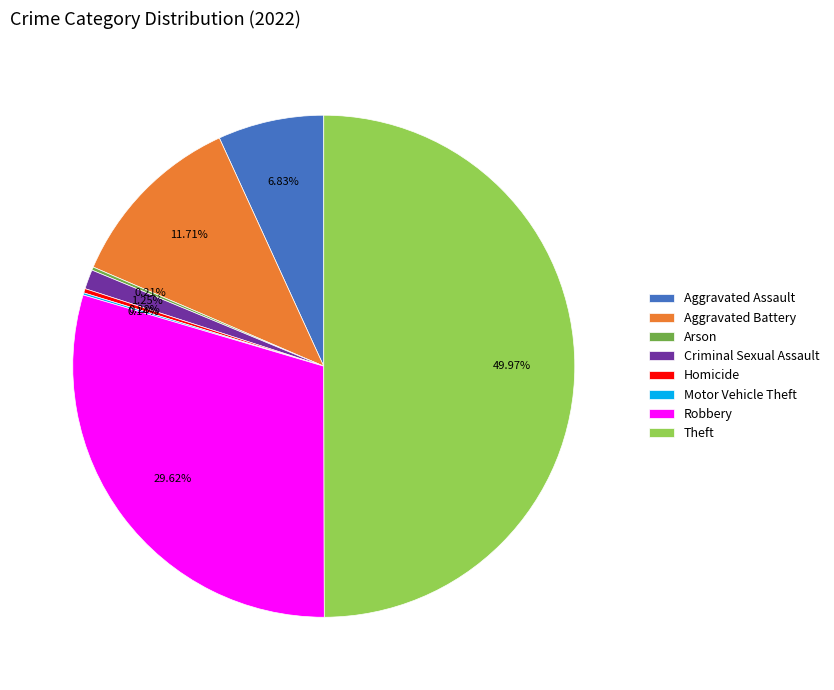

To the nearest percent, what is the difference between the largest and smallest slice percentages?

50%